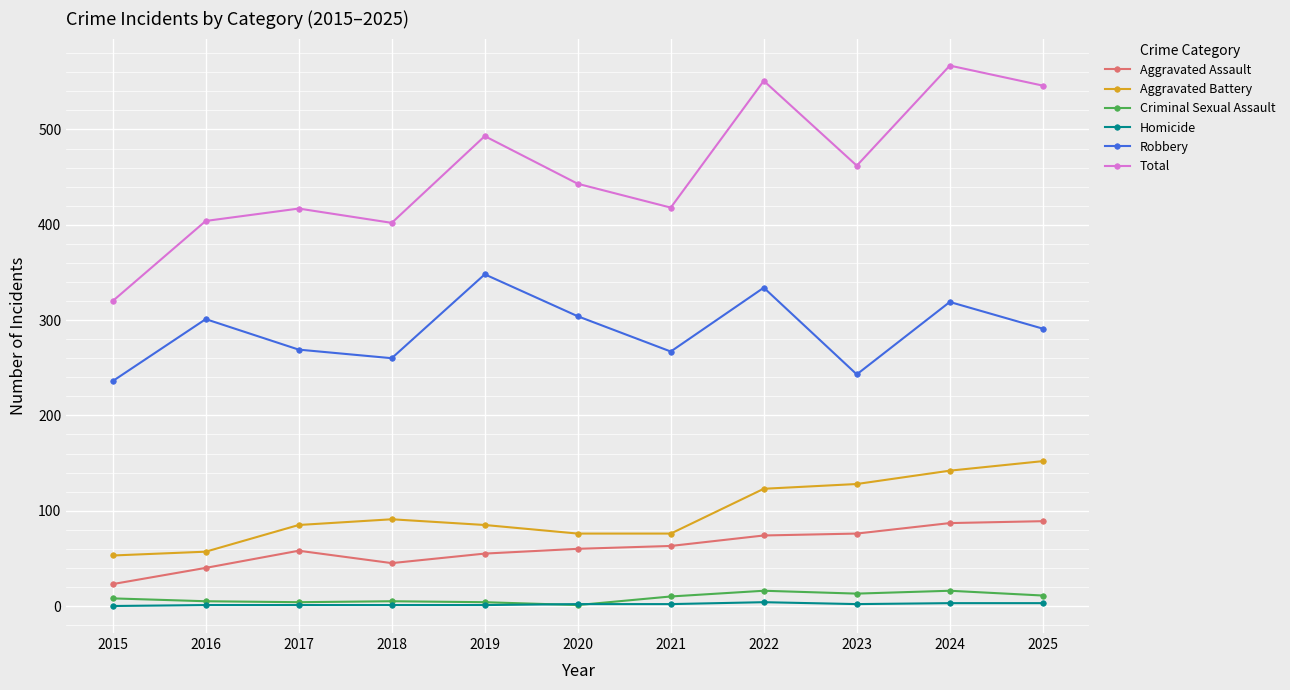

What is the difference between the Homicide values at 2023 and 2019?

1